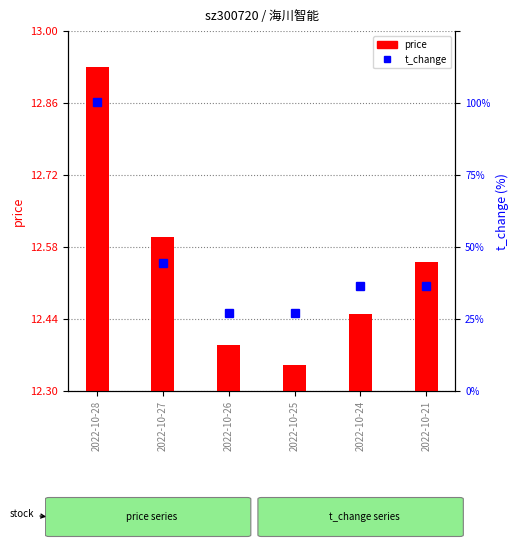

Which series has the widest spread of values?

t_change